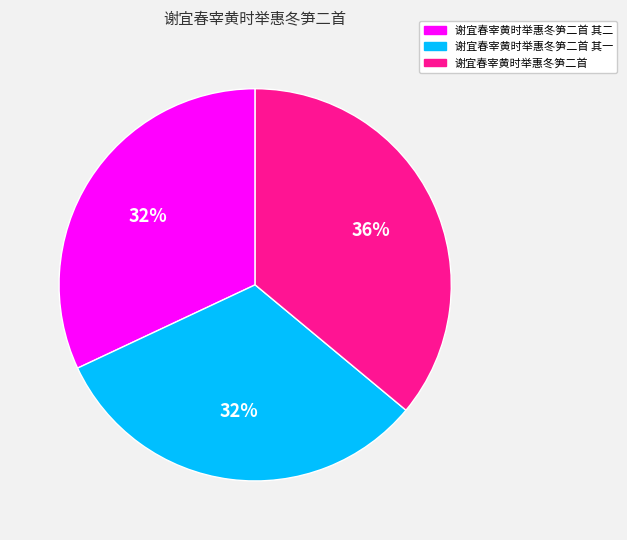

What is the ratio of the value at 谢宜春宰黄时举惠冬笋二首 其一 to the value at 谢宜春宰黄时举惠冬笋二首?

0.9